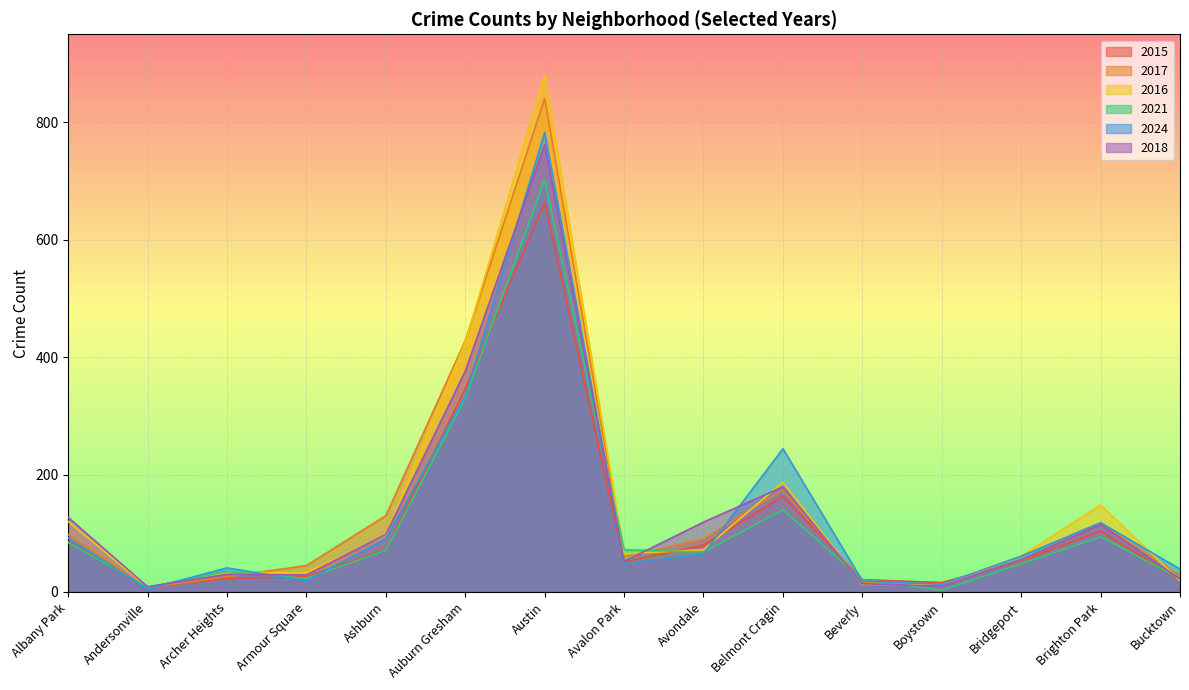

How many lines are shown in the chart?

6